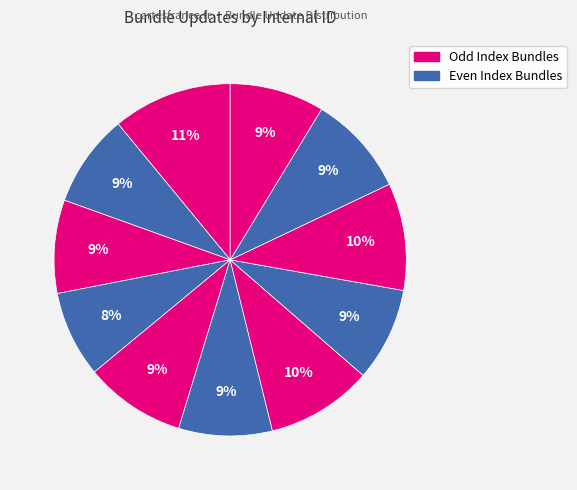

How many segments does this pie chart have?

11